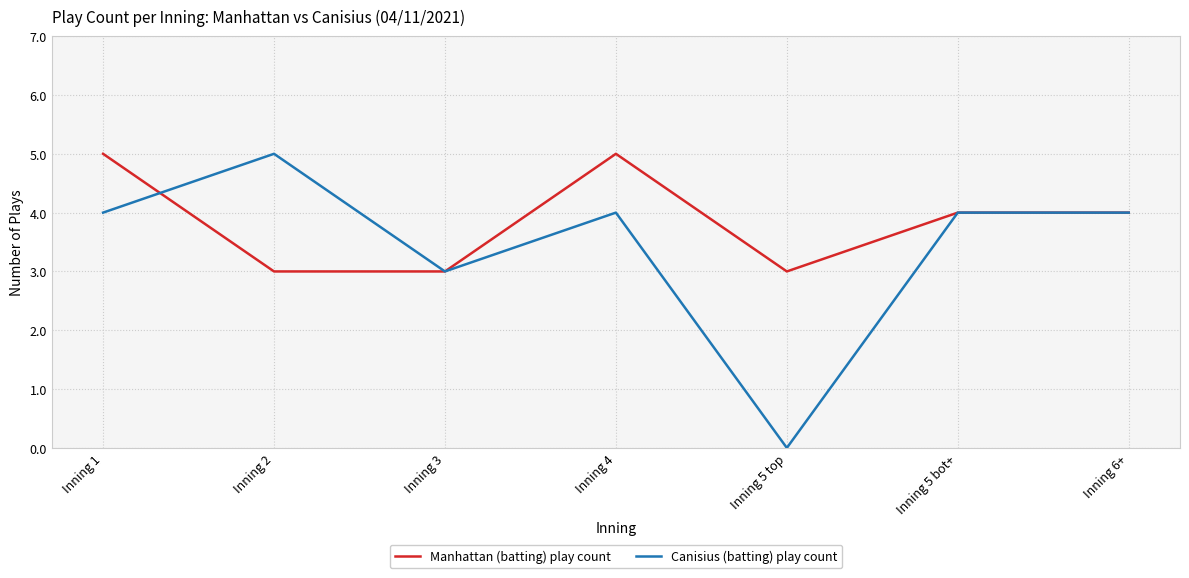

Reading left to right, transcribe all the data shown in this chart.

Manhattan (batting) play count: 5	3	3	5	3	4	4
Canisius (batting) play count: 4	5	3	4	0	4	4